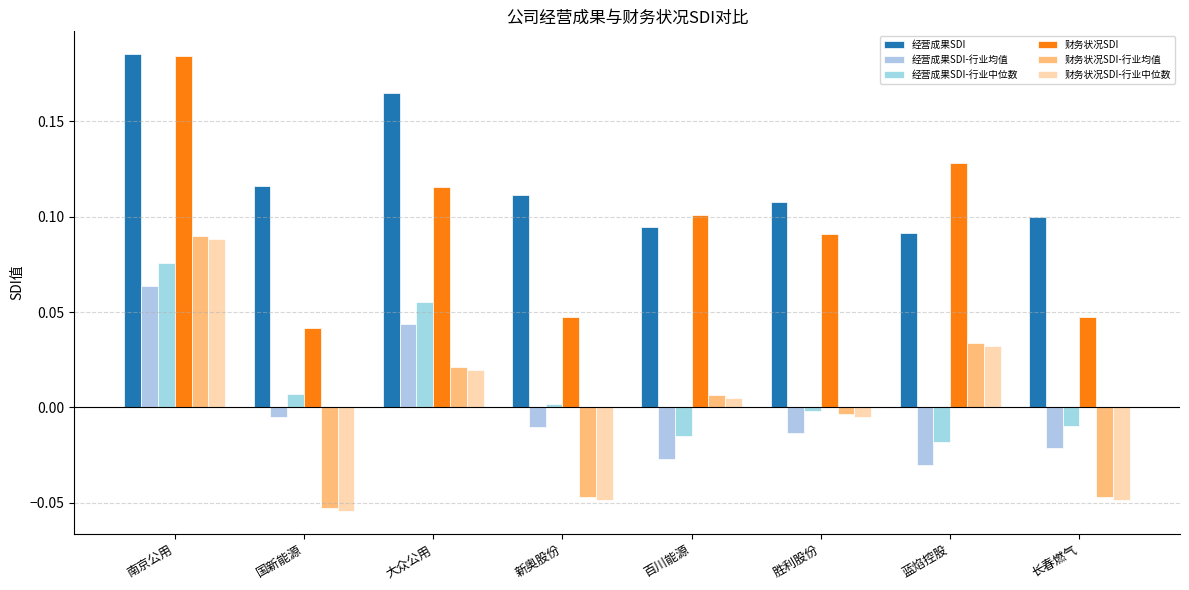

Count the 财务状况SDI values in the range 0 to 1.

8